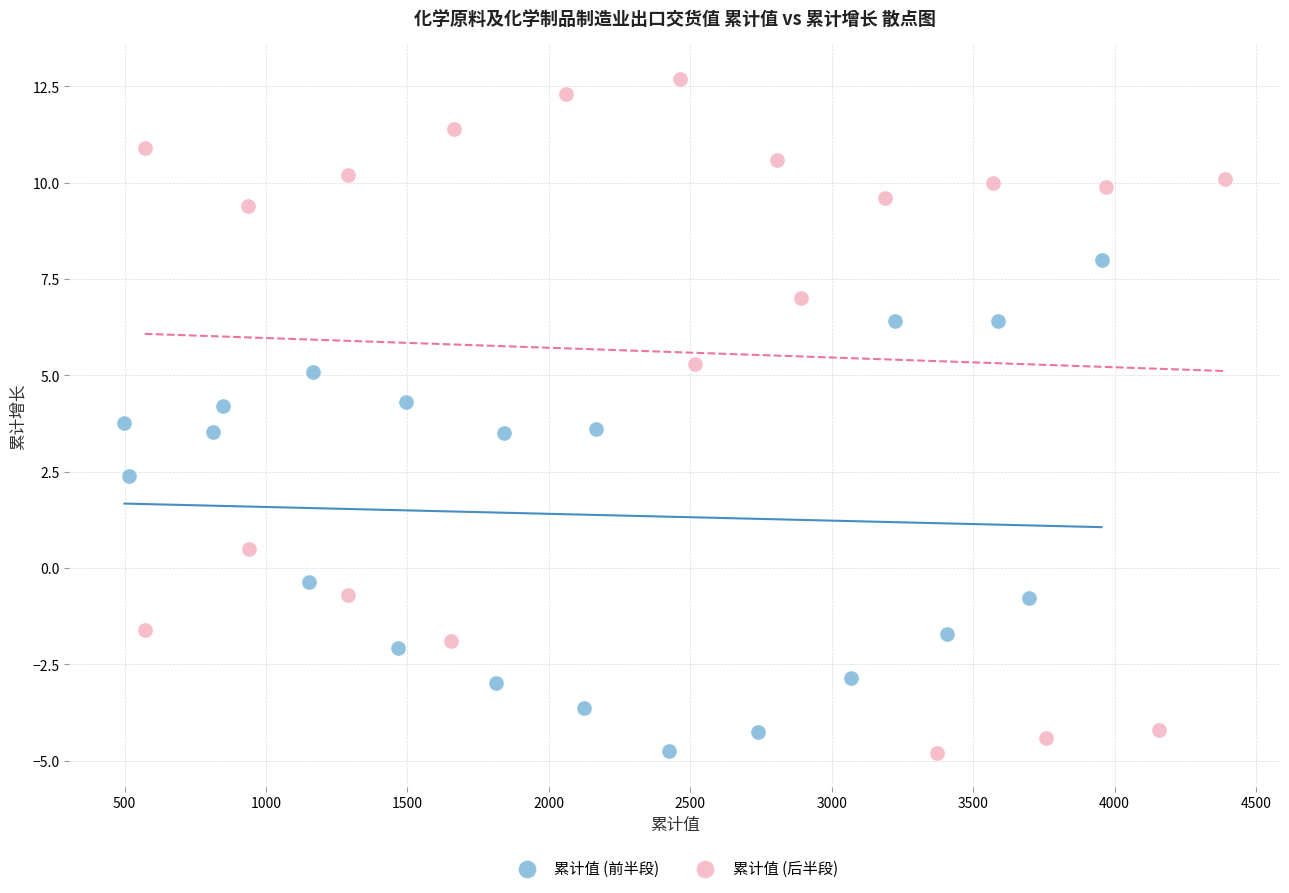

What are all the series names shown in the legend?

累计值 (前半段), 累计值 (后半段)